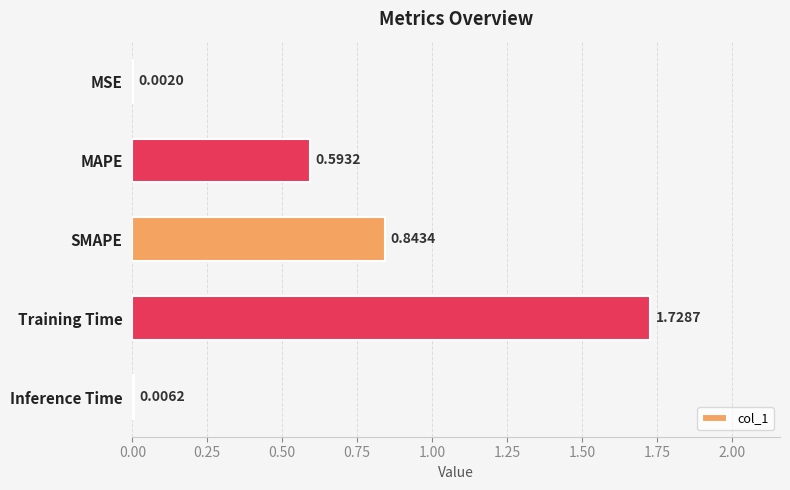

Which has a higher value, MSE or SMAPE?

SMAPE